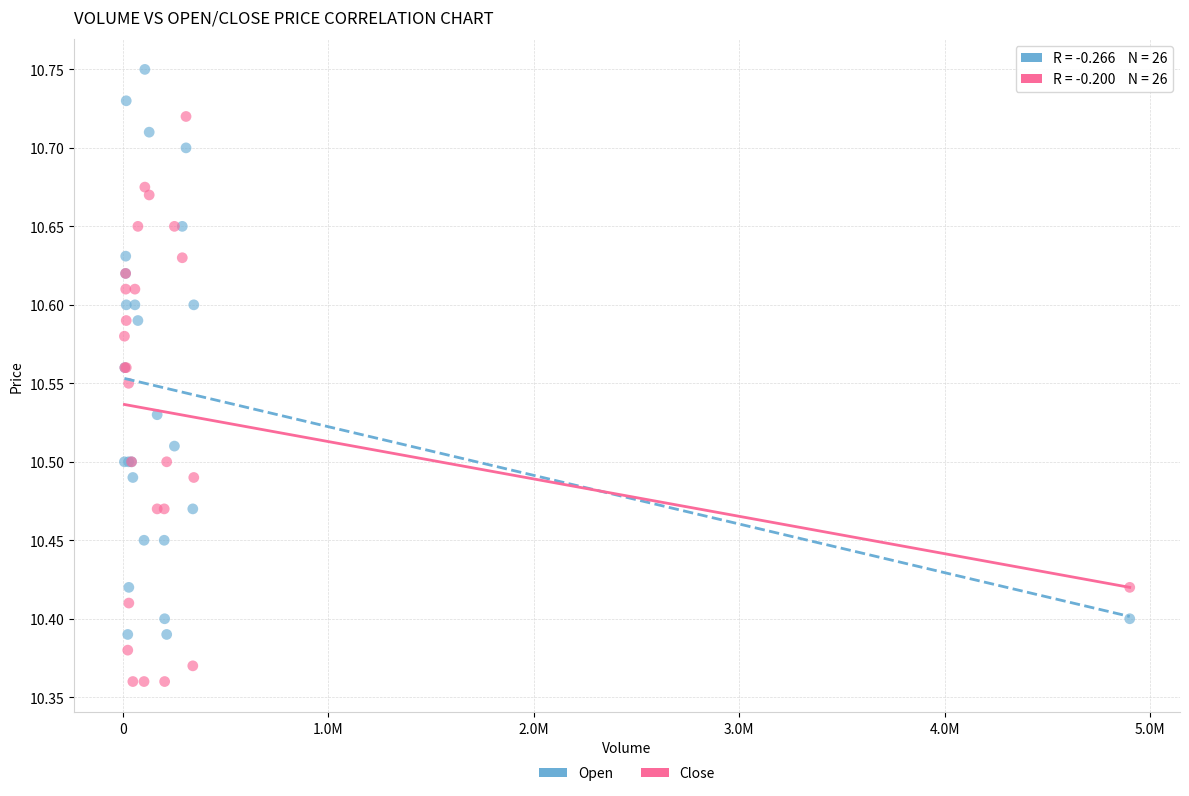

Which series reaches the maximum Y coordinate?

Open